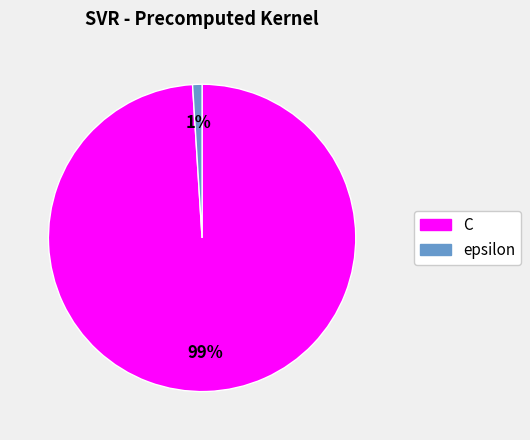

True or false: epsilon accounts for 1% of the total.

True